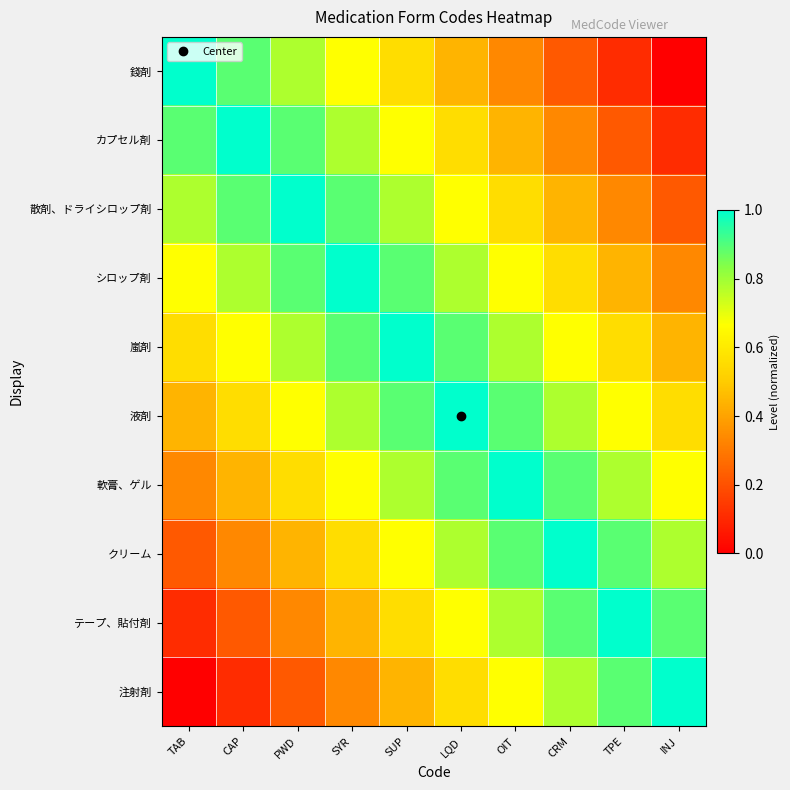

What is the maximum value shown in the chart?

1.0